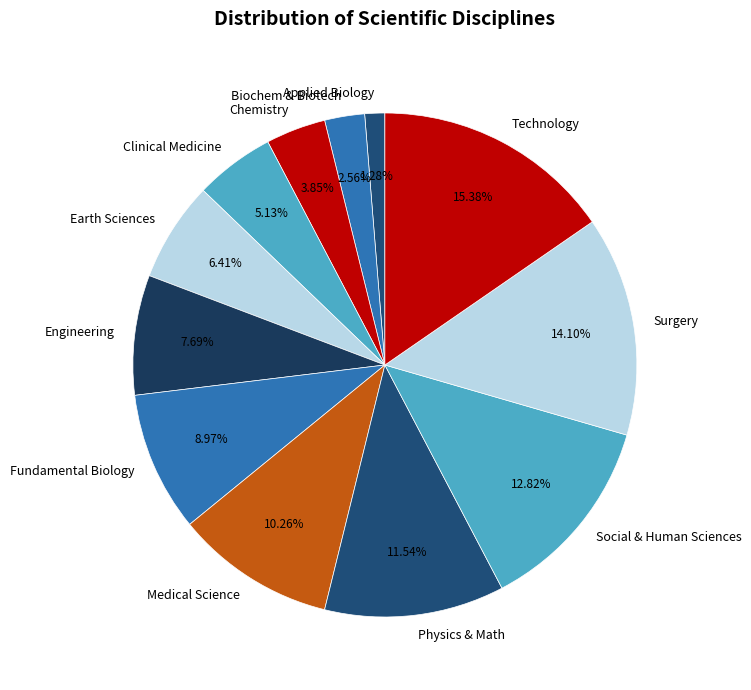

How many segments does this pie chart have?

12